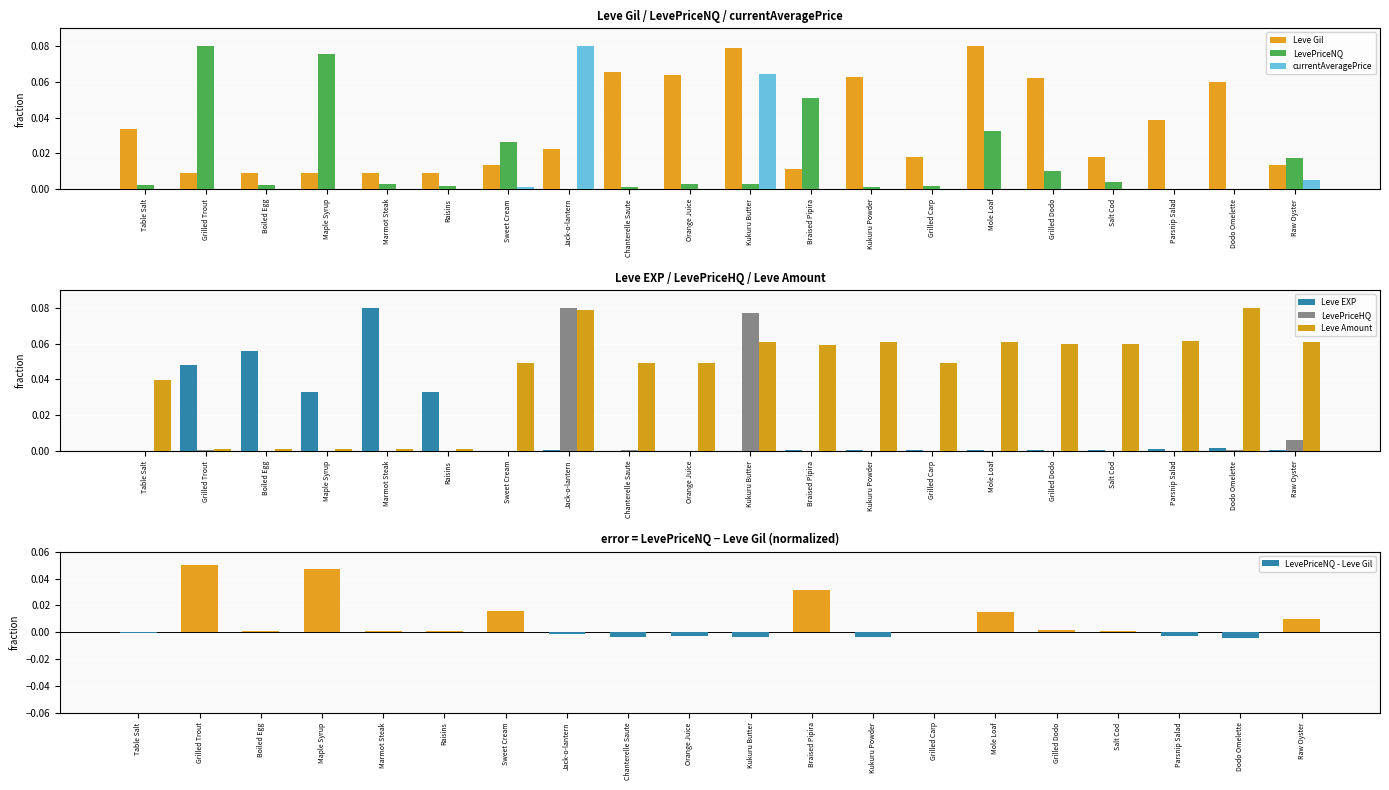

At which label does Leve EXP reach its minimum?

Table Salt